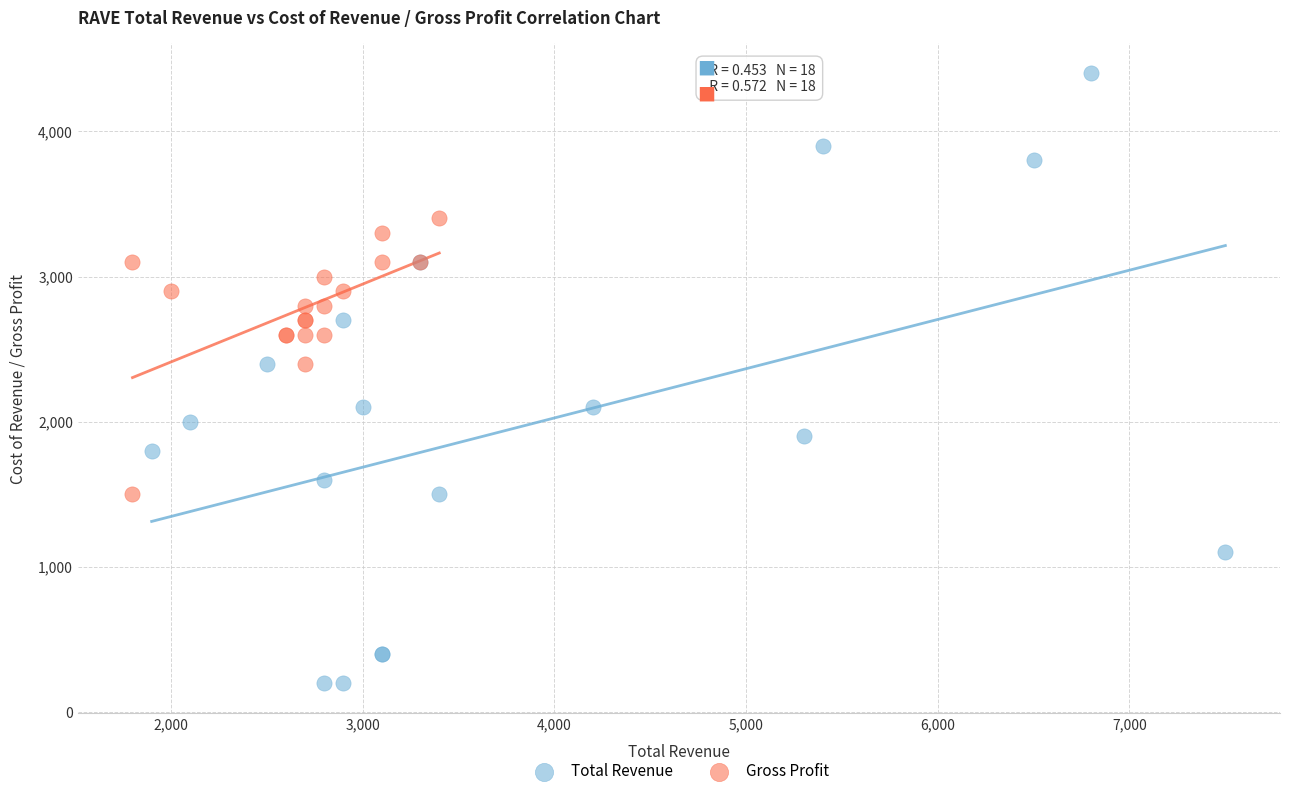

Which series has the largest Y range (max minus min)?

Total Revenue